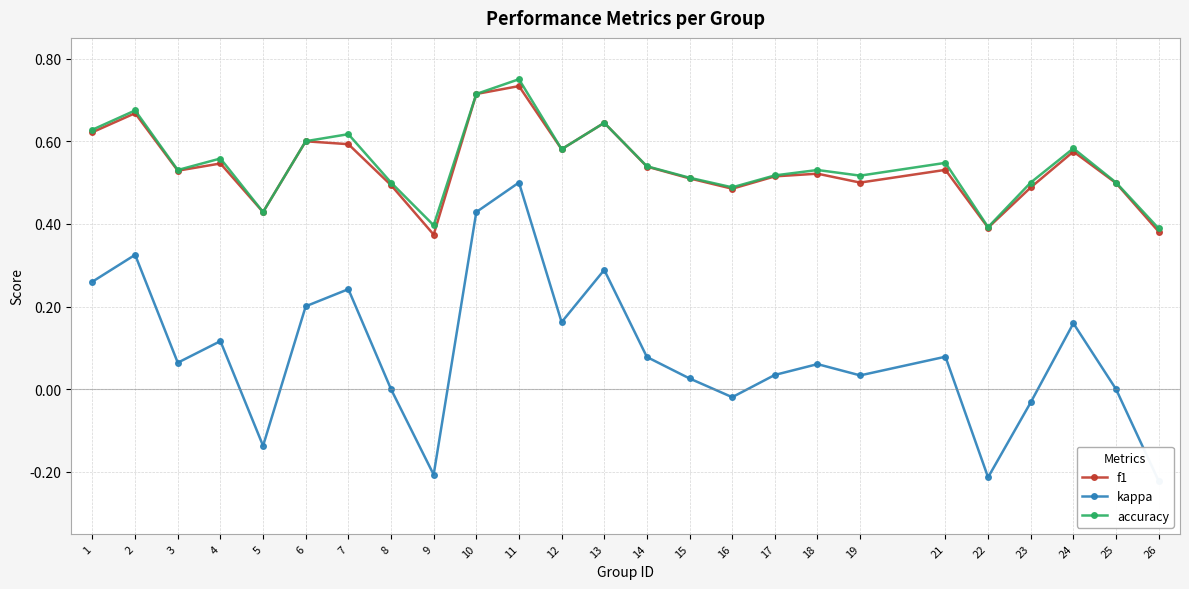

How many interior local valleys does the f1 series have?

7